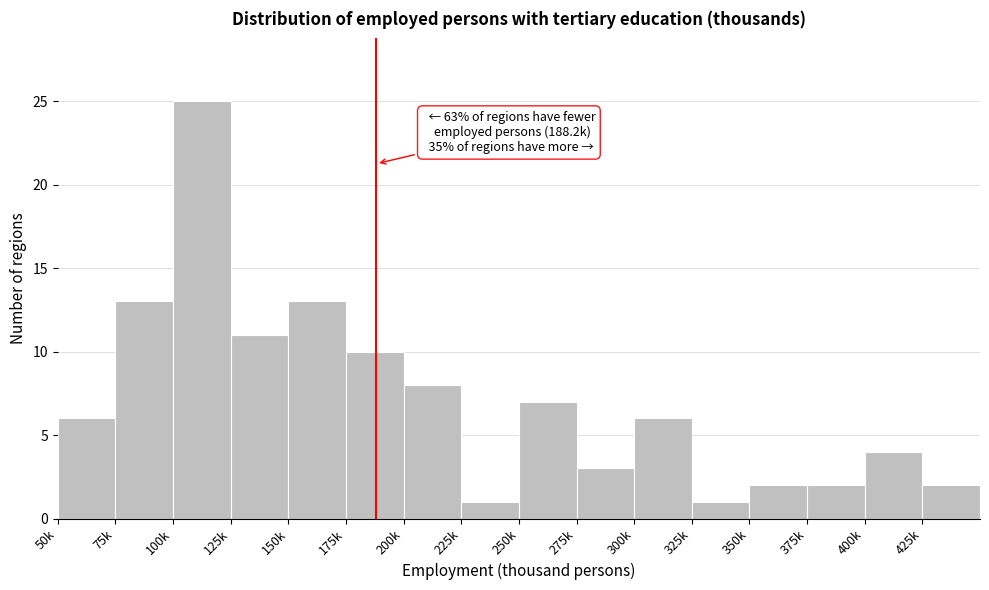

Reading right to left, extract all data points from this chart.

425k=2	400k=4	375k=2	350k=2	325k=1	300k=6	275k=3	250k=7	225k=1	200k=8	175k=10	150k=13	125k=11	100k=25	75k=13	50k=6